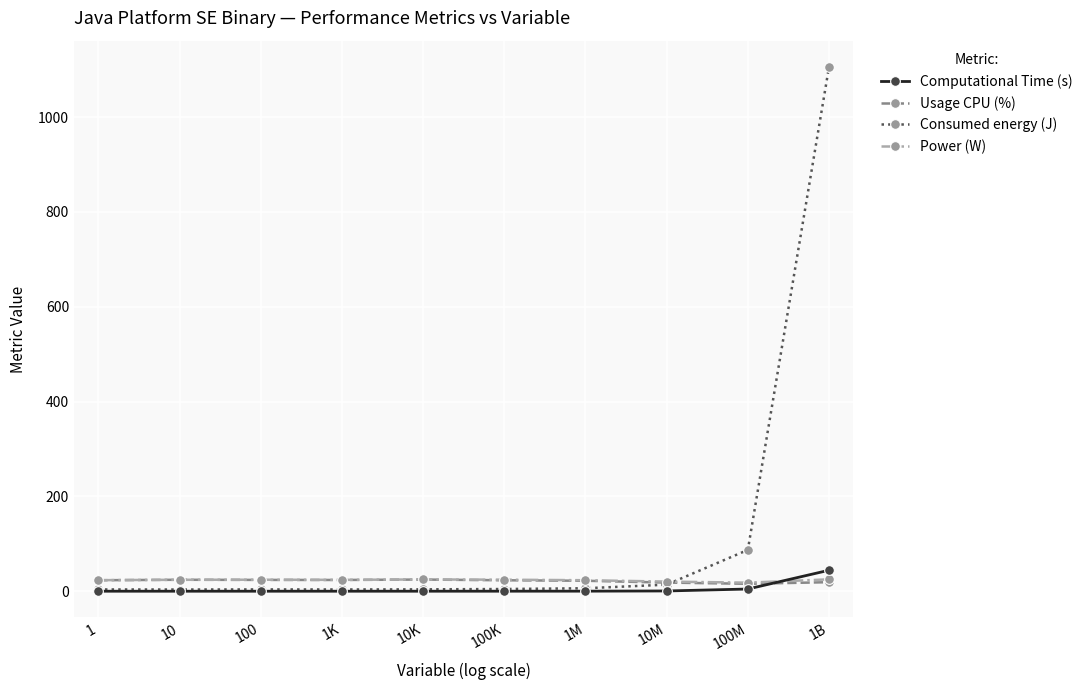

Is the value of Power (W) at 10 greater than the value of Consumed energy (J) at 100M?

No